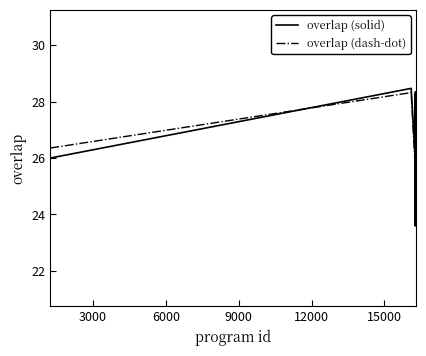

What is the minimum value shown in the chart?

23.6